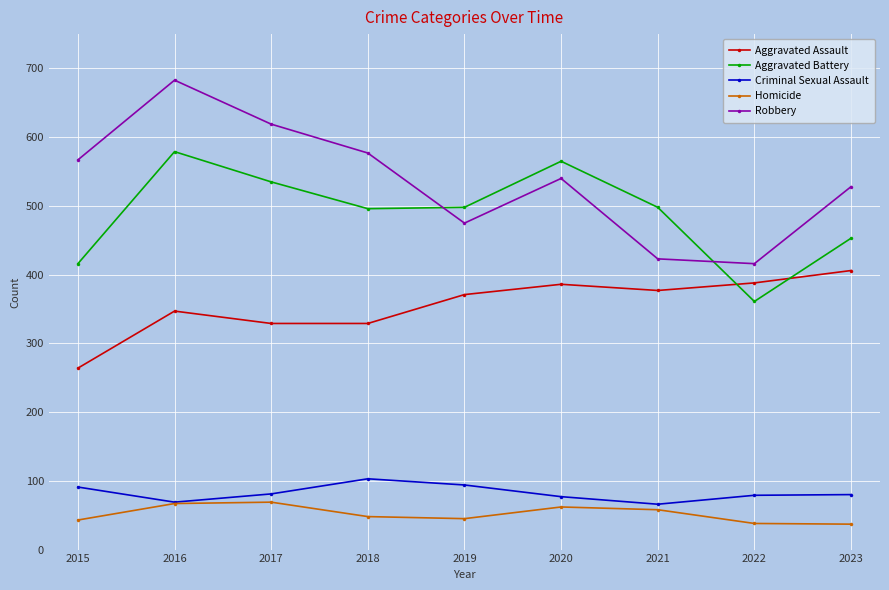

How many data points in Homicide are less than 48?

4